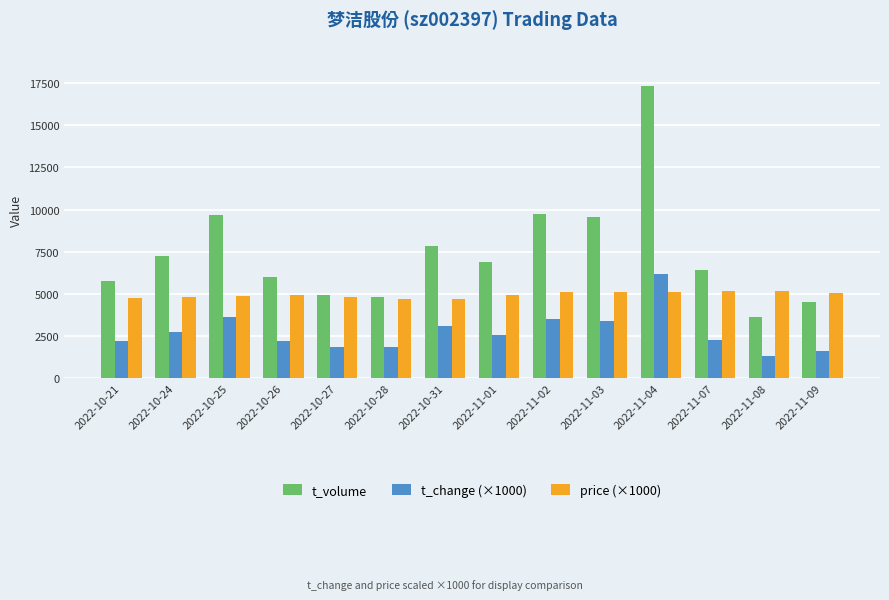

Is the value of t_volume at 2022-10-21 greater than the value of price (×1000) at 2022-10-31?

Yes